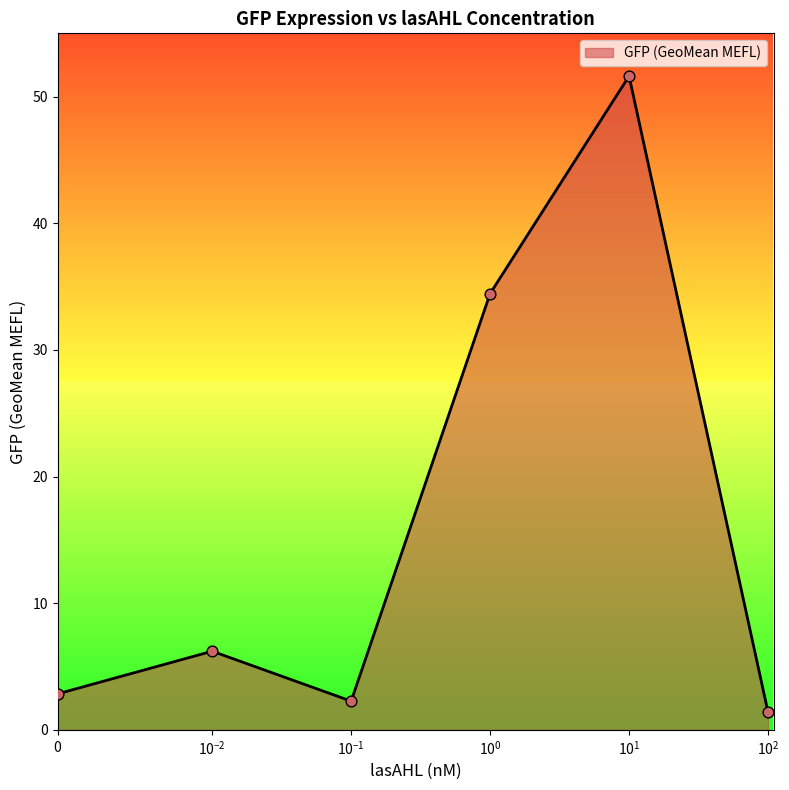

What is the minimum value shown in the chart?

1.4